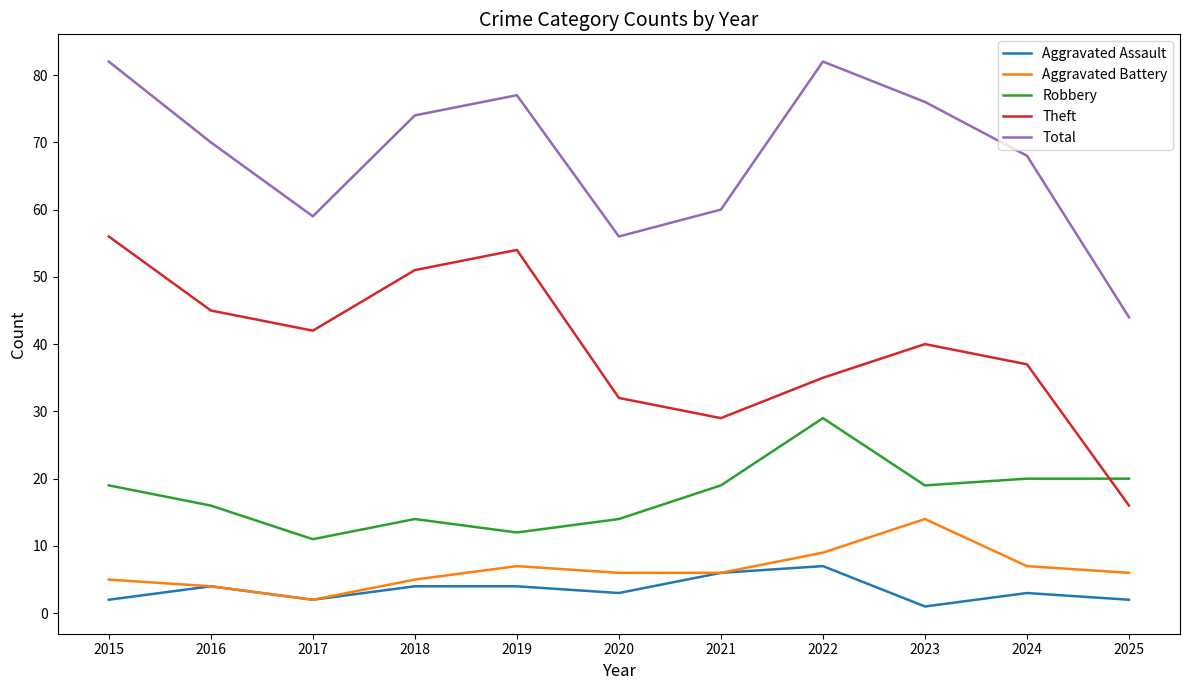

True or false: Theft and Aggravated Battery intersect in this chart.

False